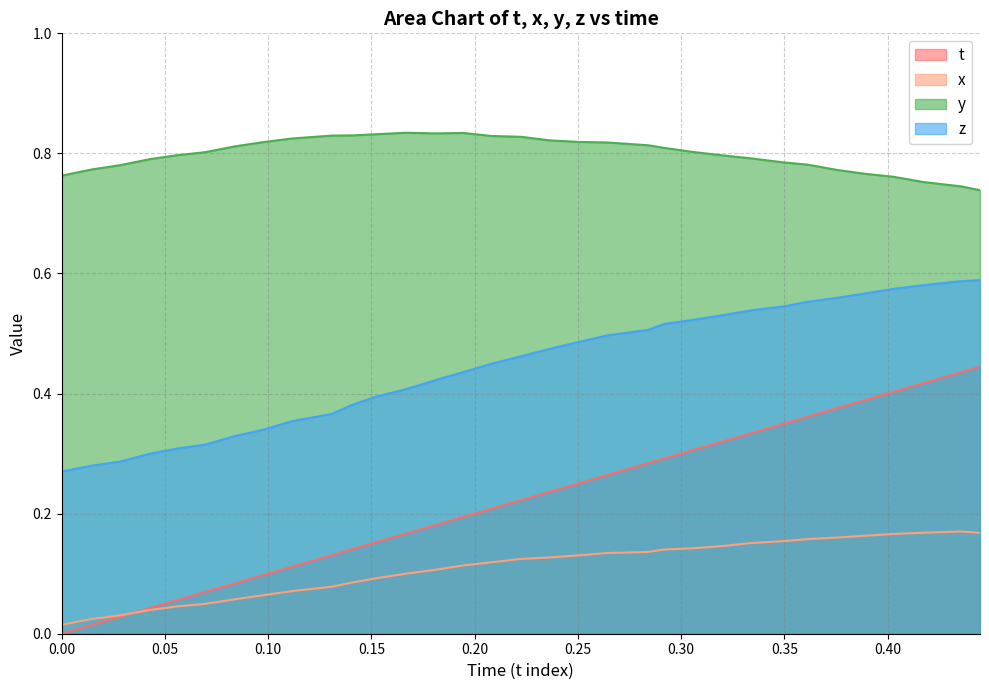

What is the average value of the t series?

0.2